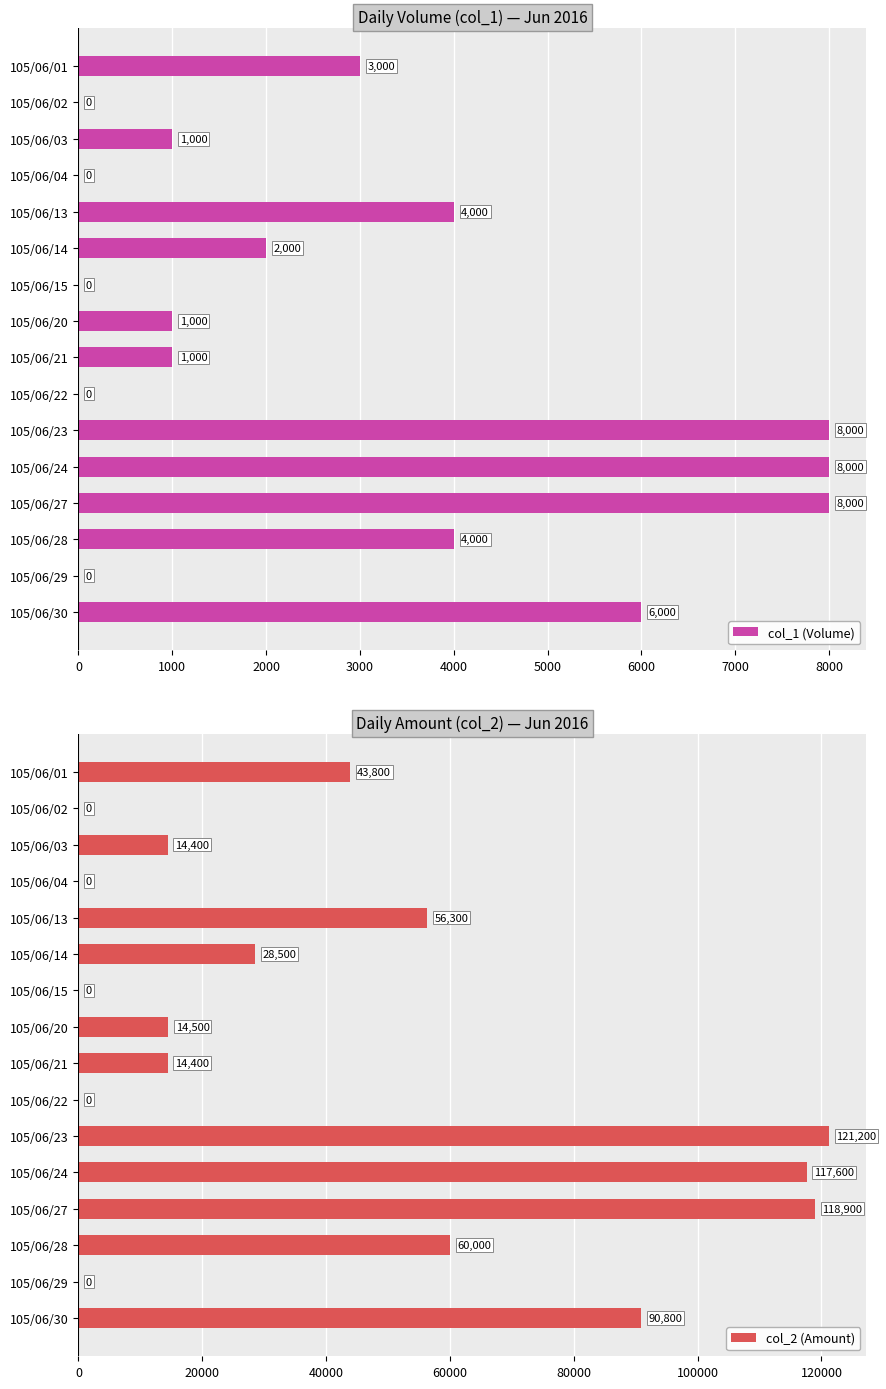

Which series has the largest total across all categories?

col_2 (Amount)